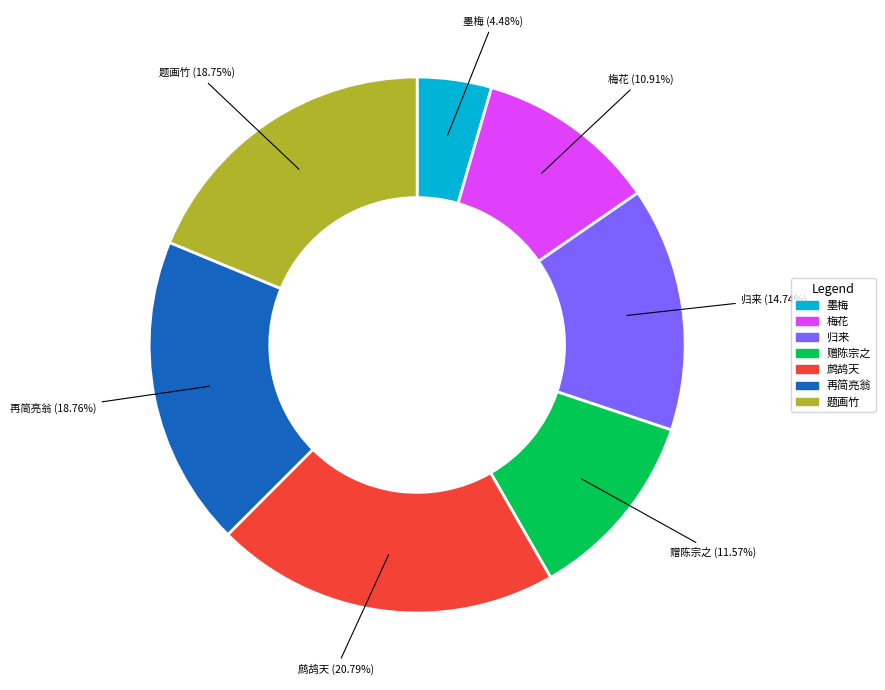

Does any single category account for the majority?

No